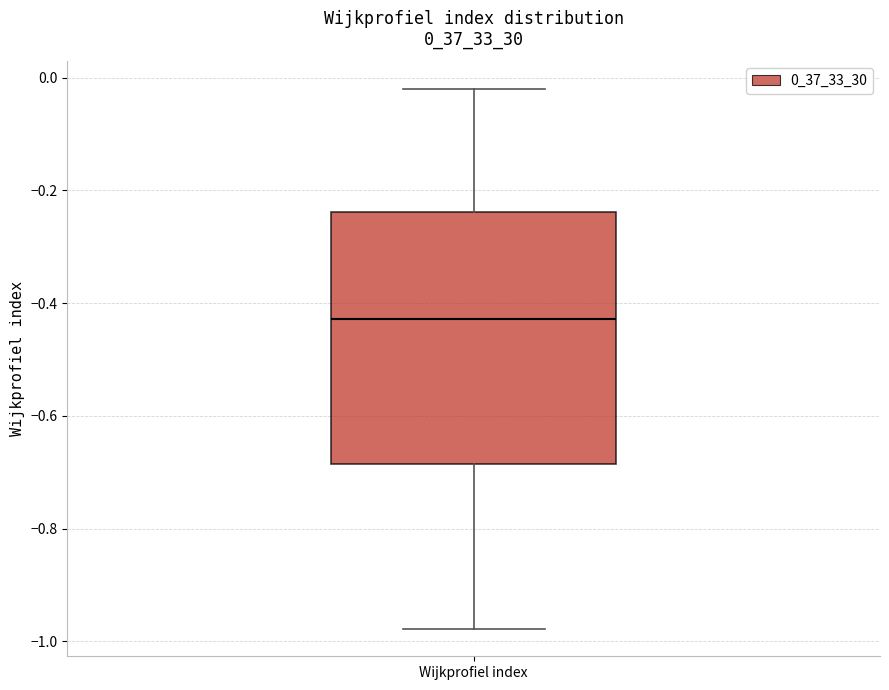

Transcribe this box plot: give where the median line is, the range the box spans, and where the two whiskers end, as read against the y-axis. The values are not printed on the chart, so give them approximately, as read against the axis.

median -0.42, box -0.68 to -0.24, whiskers -0.98 to -0.02